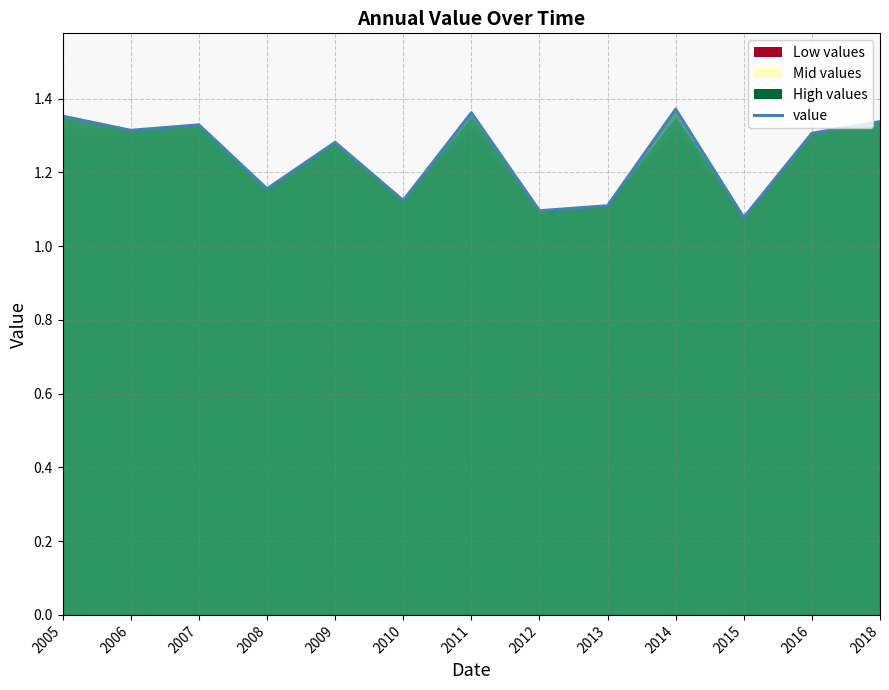

What is the greatest value displayed?

1.4